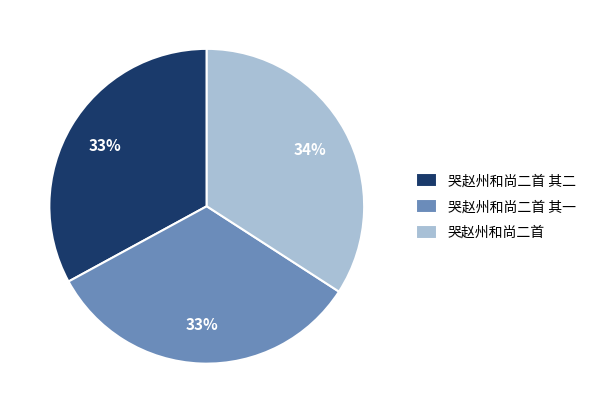

Approximately how many times larger is the value at 哭赵州和尚二首 其一 compared to 哭赵州和尚二首 其二?

1.0